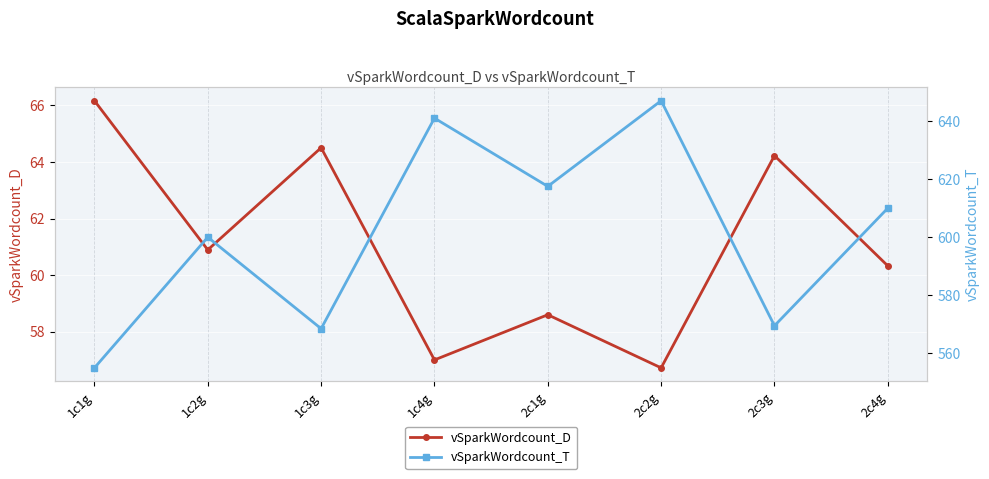

Where does the vSparkWordcount_T series first go above 610?

1c4g